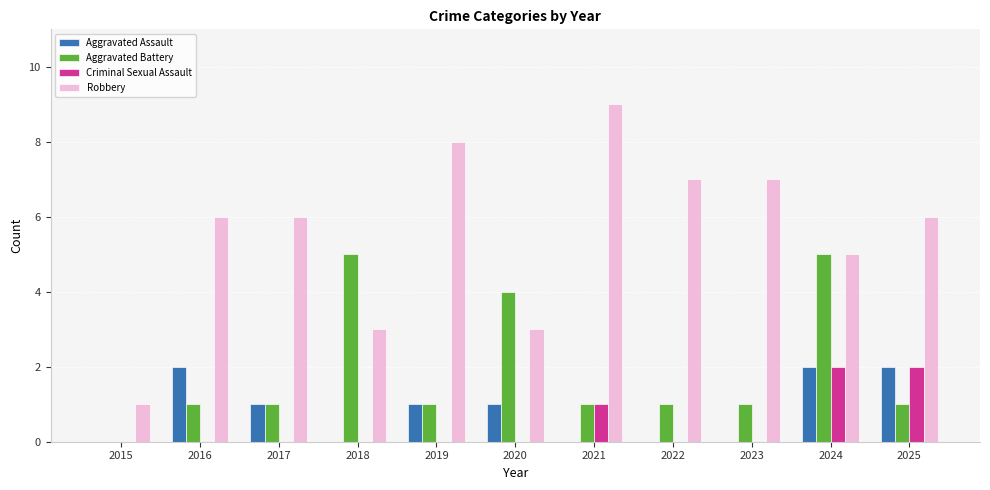

True or false: Aggravated Battery has a value of 2 at 2025.

False